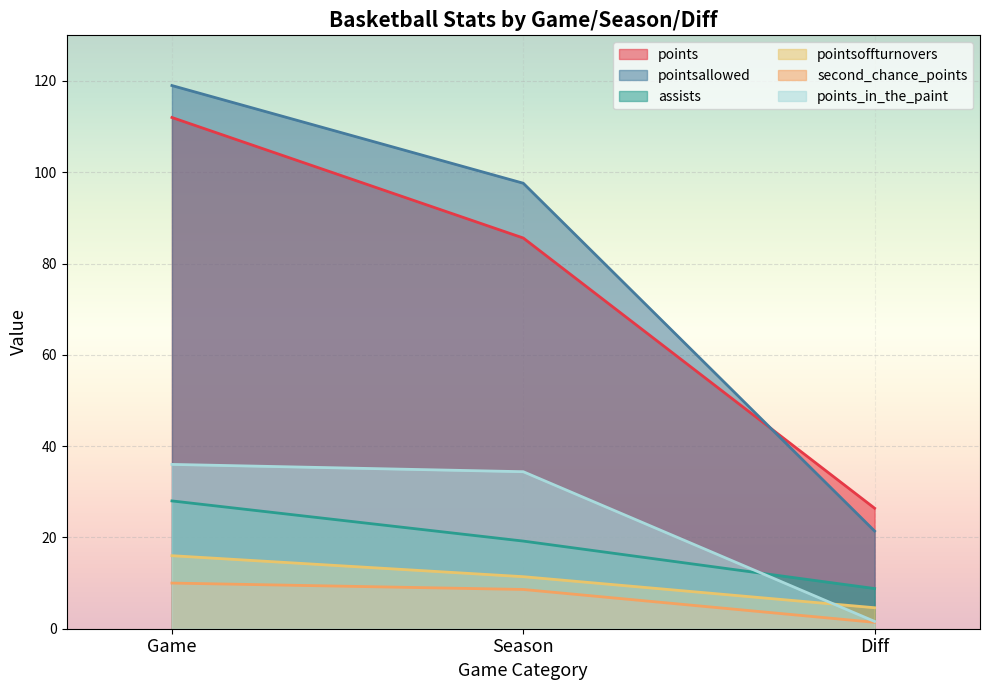

How many data points in pointsoffturnovers are less than 11?

1